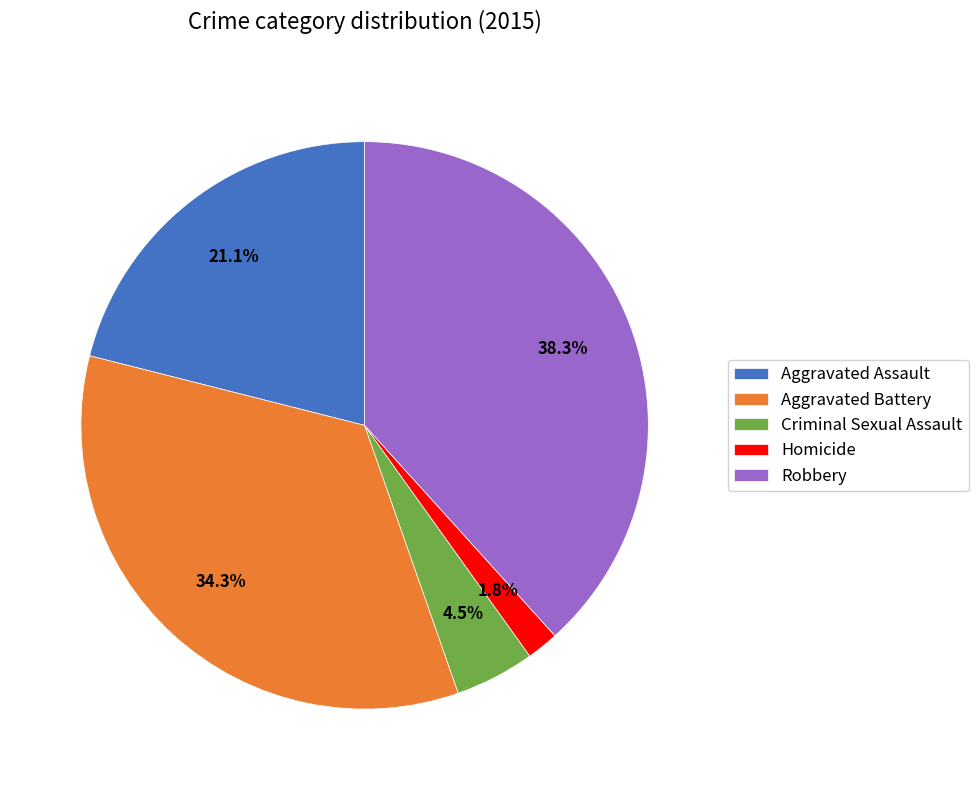

Which slice is the largest?

Robbery